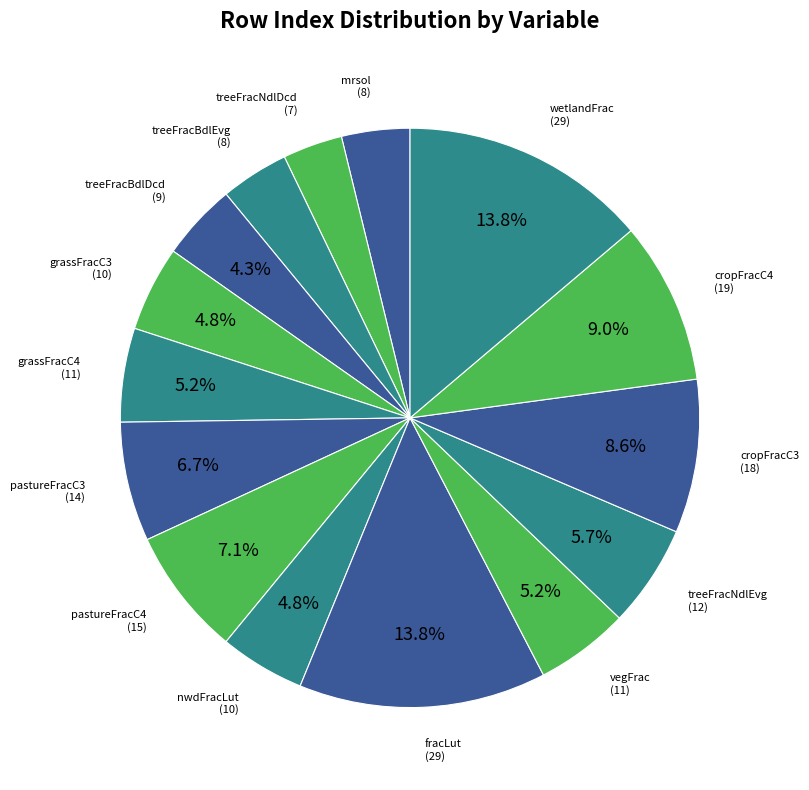

What percentage is the pastureFracC4 slice, to the nearest percent?

7%